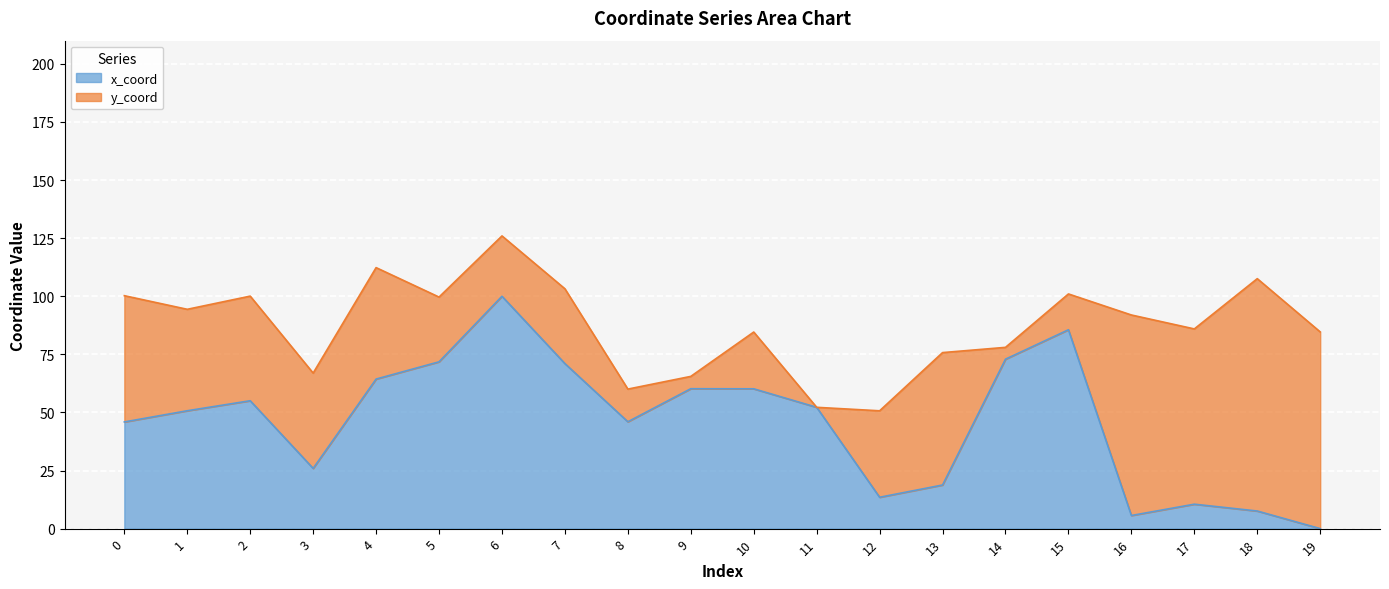

The value at 7 is 71.0. True or false?

True